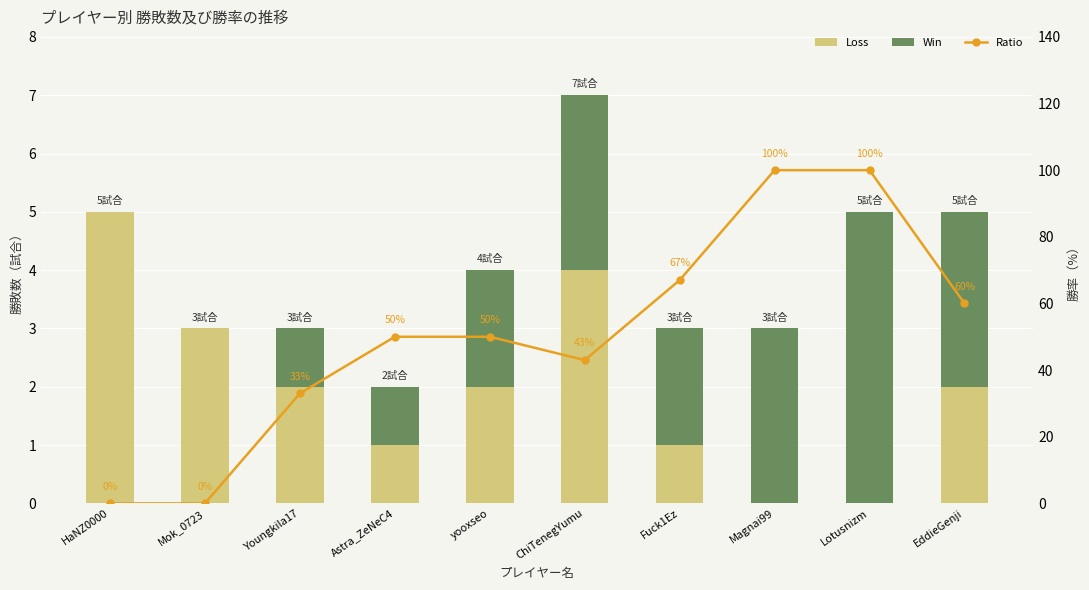

At which category is the sum across all series the highest?

Lotusnizm